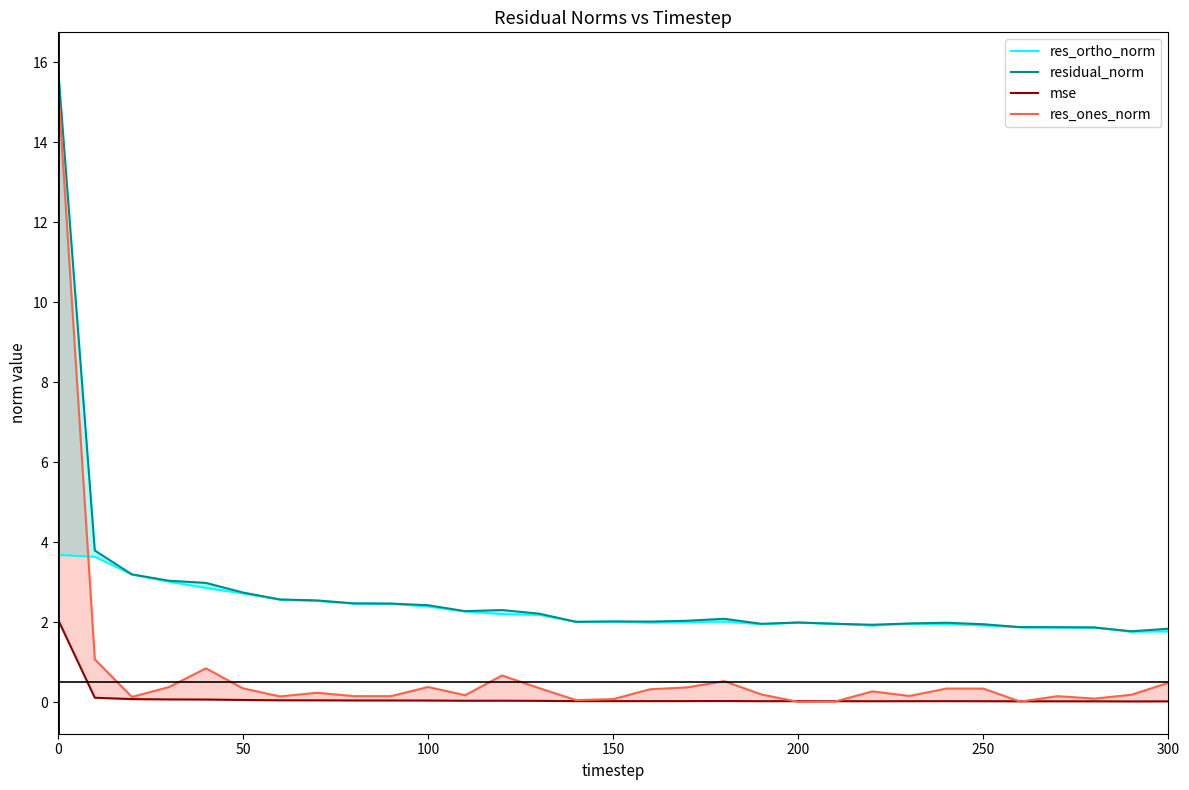

What is the sum of all residual_norm values?

84.3